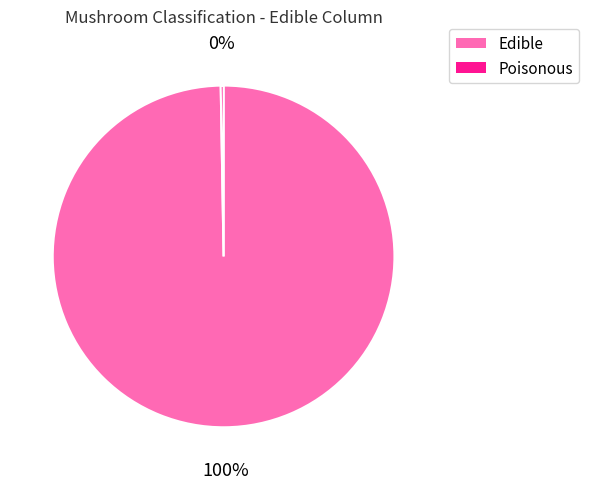

Which slice represents more than half of the pie?

Edible